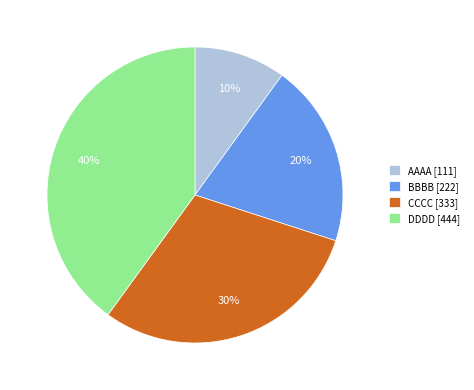

Approximately how many times larger is the value at AAAA [111] compared to CCCC [333]?

0.3